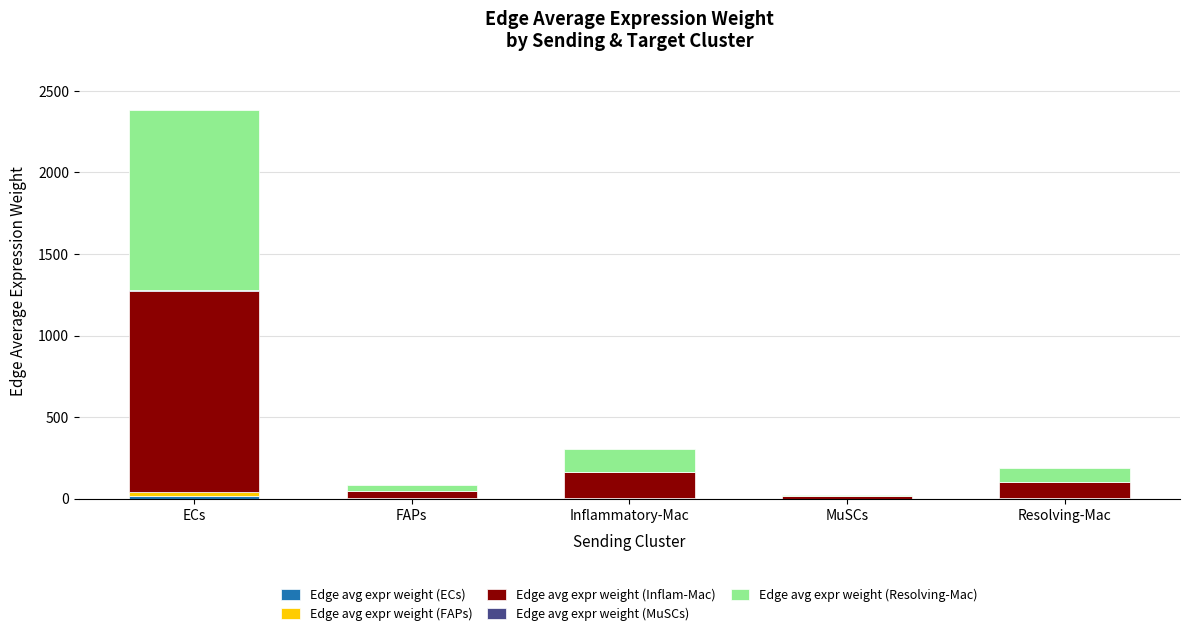

At which category is the sum across all series the highest?

ECs